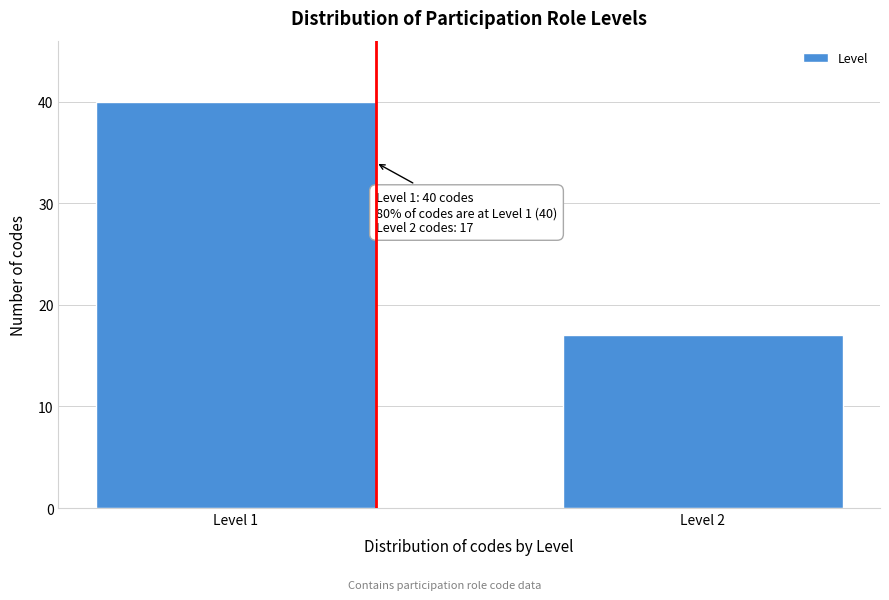

Reading left to right, transcribe all the data shown in this chart.

40	17